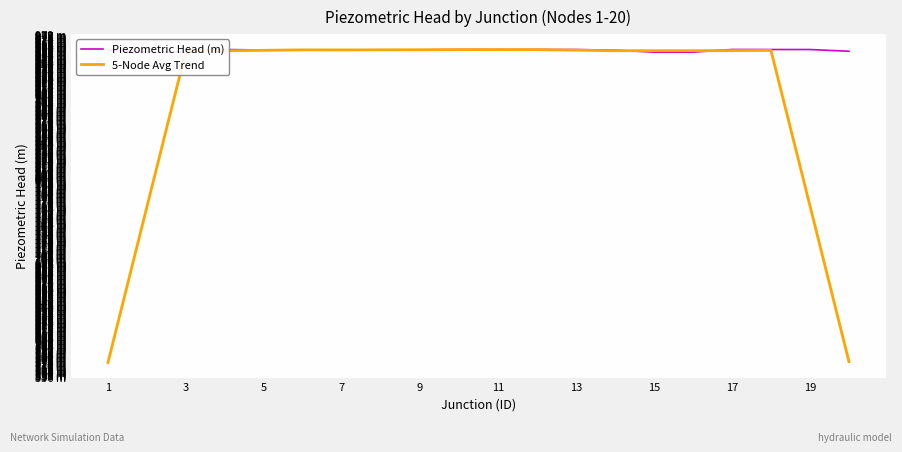

Does the chart display data point markers on the line(s)?

No